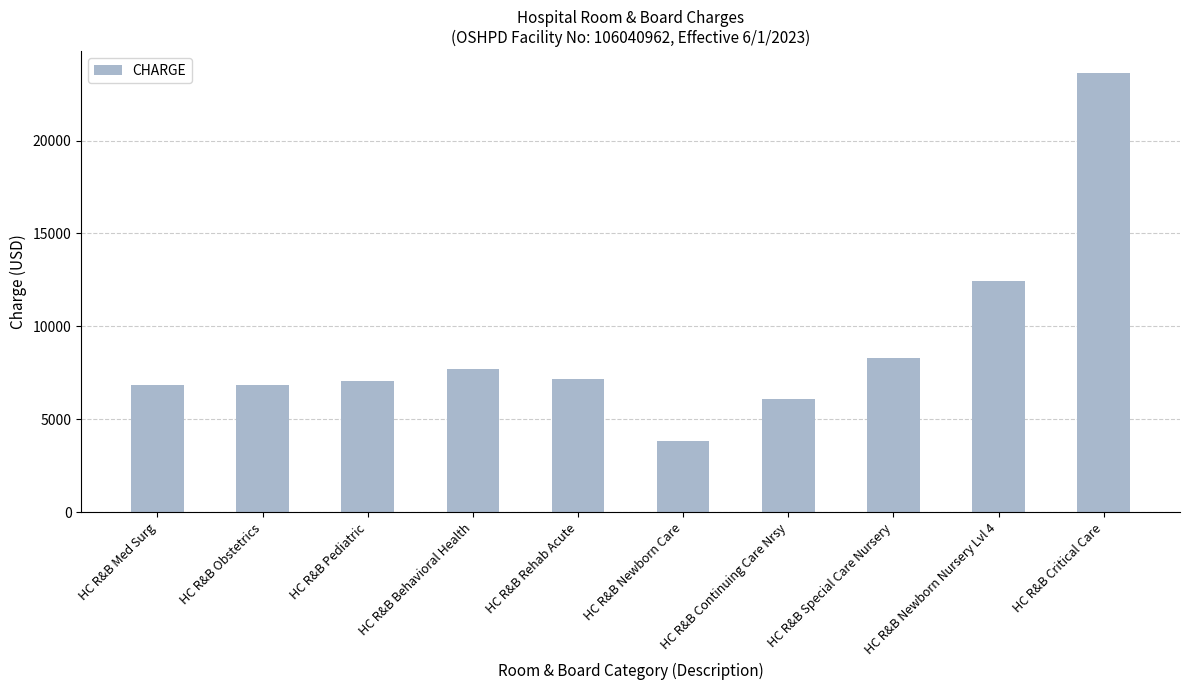

What is the label of the 6th bar from the right?

HC R&B Rehab Acute